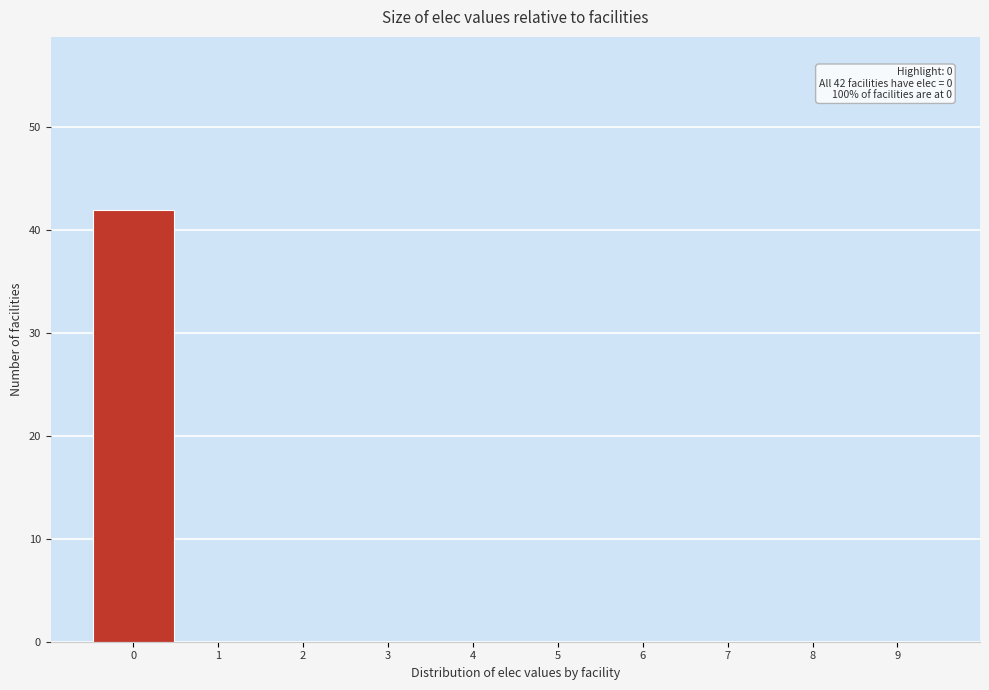

Which range on the x-axis has the tallest bar?

-0.5 to 0.5